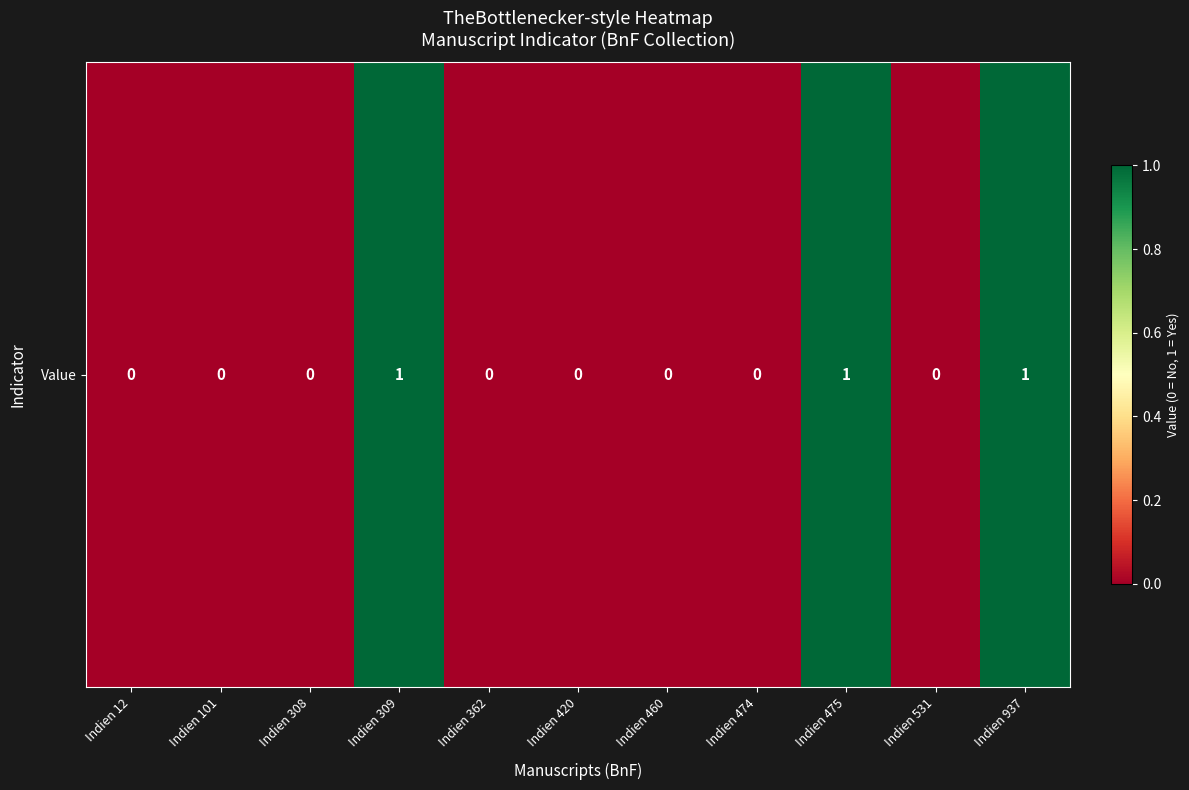

Rank the categories by value from highest to lowest.

Indien 309, Indien 475, Indien 937, Indien 12, Indien 101, Indien 308, Indien 362, Indien 420, Indien 460, Indien 474, Indien 531